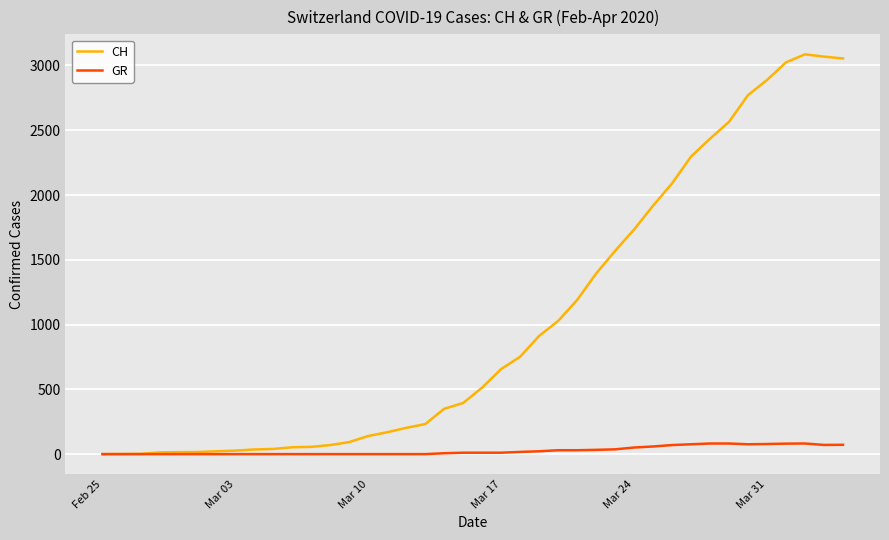

What is the highest value of the GR series?

82